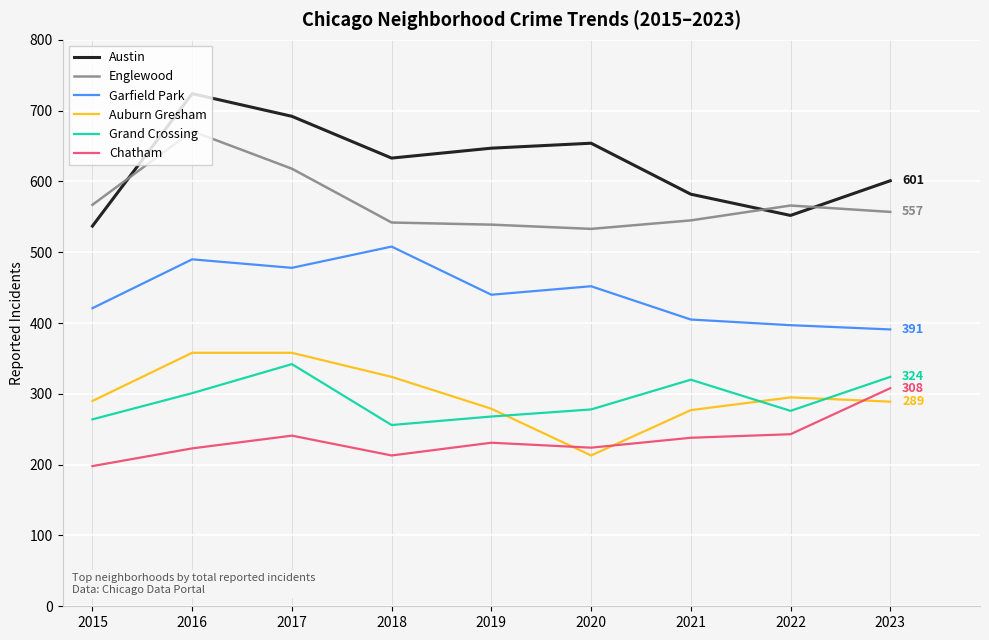

What are all the series names shown in the legend?

Austin, Englewood, Garfield Park, Auburn Gresham, Grand Crossing, Chatham